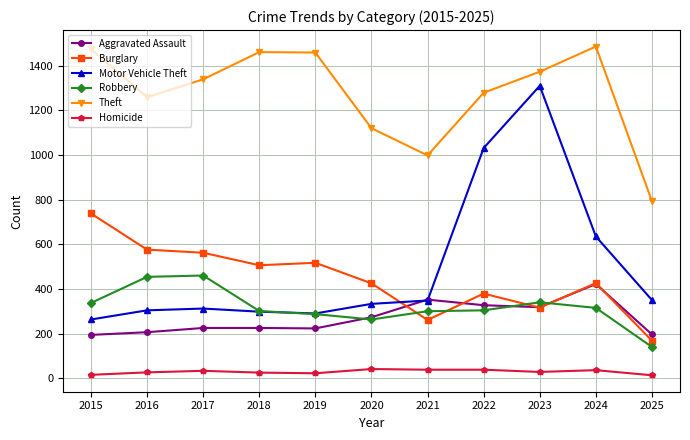

Is it true that Theft equals 1486 at 2024?

True